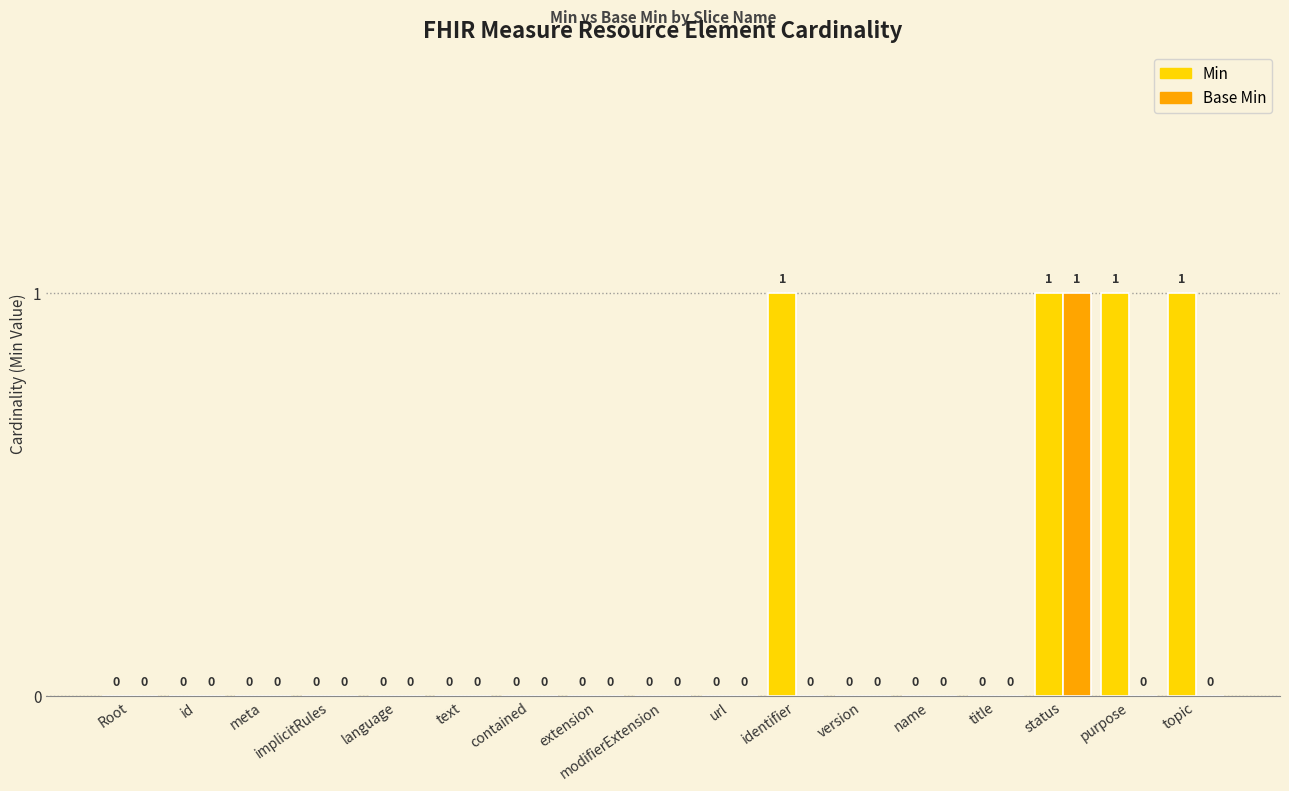

True or false: Min has a value of 0 at title.

True